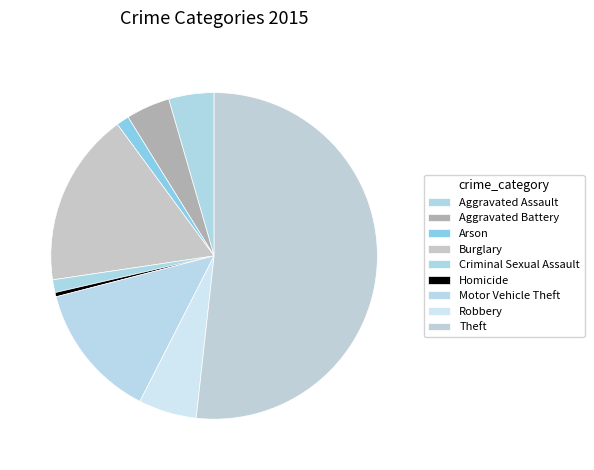

How many slices are in this pie chart?

9